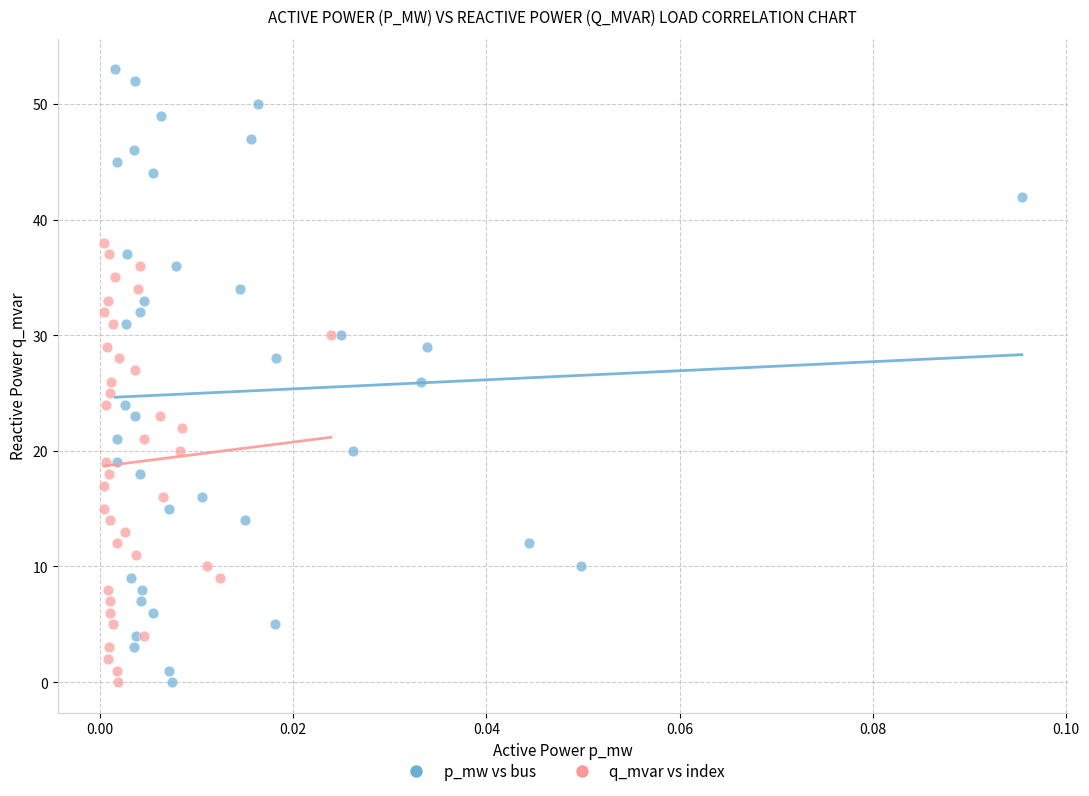

Which series contains the highest Y value?

p_mw vs bus